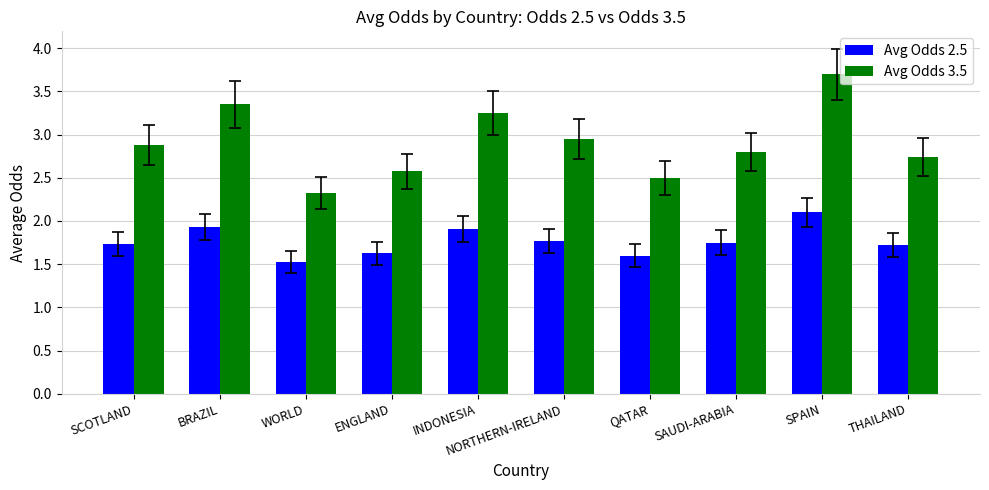

What is the difference between the Avg Odds 3.5 values at INDONESIA and SCOTLAND?

0.4